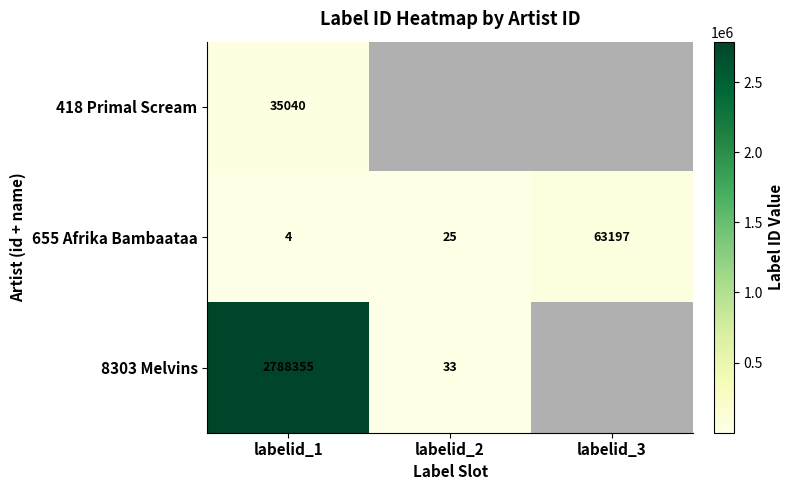

What is the difference between the maximum and minimum values in the 655 Afrika Bambaataa series?

63193